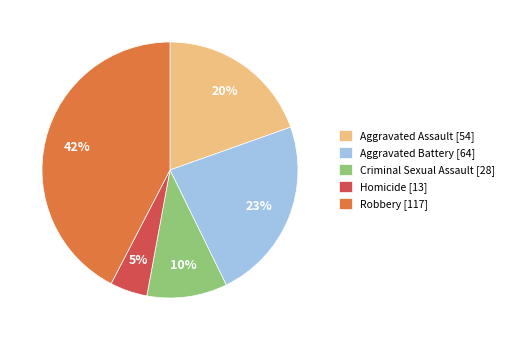

What is the largest slice in the pie chart?

Robbery